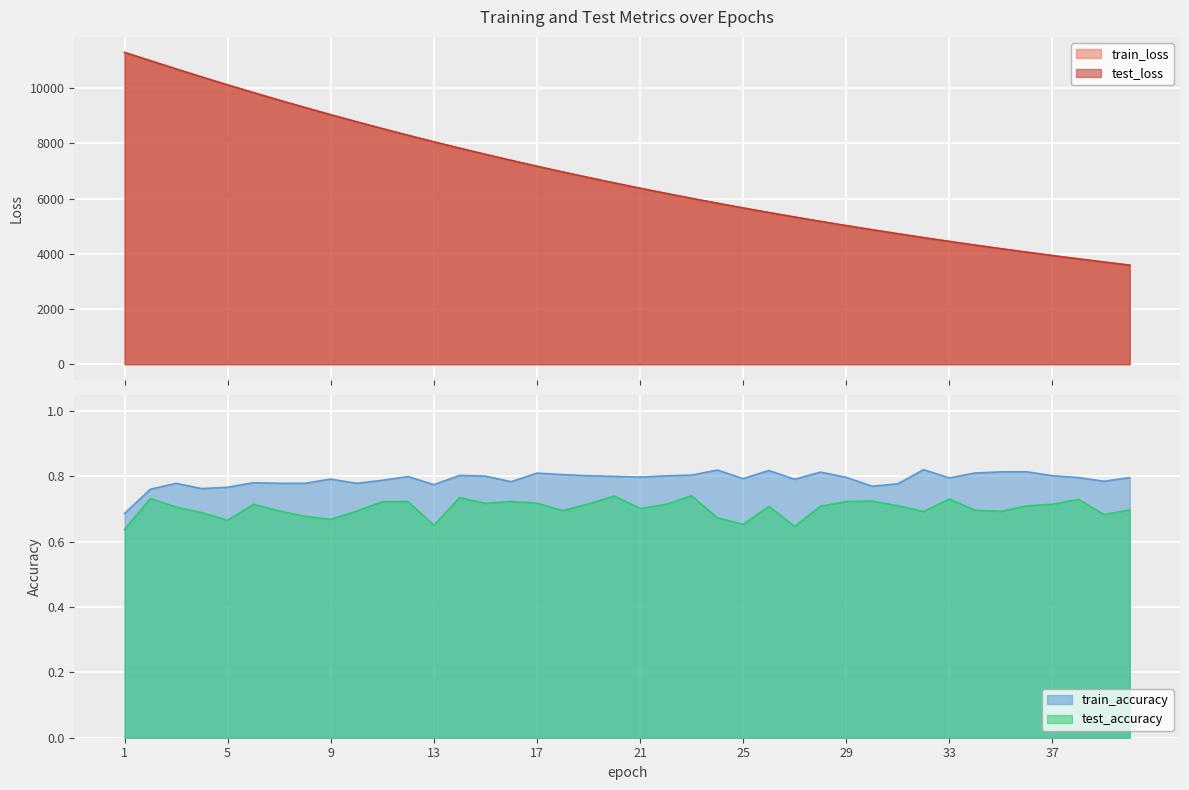

True or false: train_loss has more than 0 interior local peaks.

False